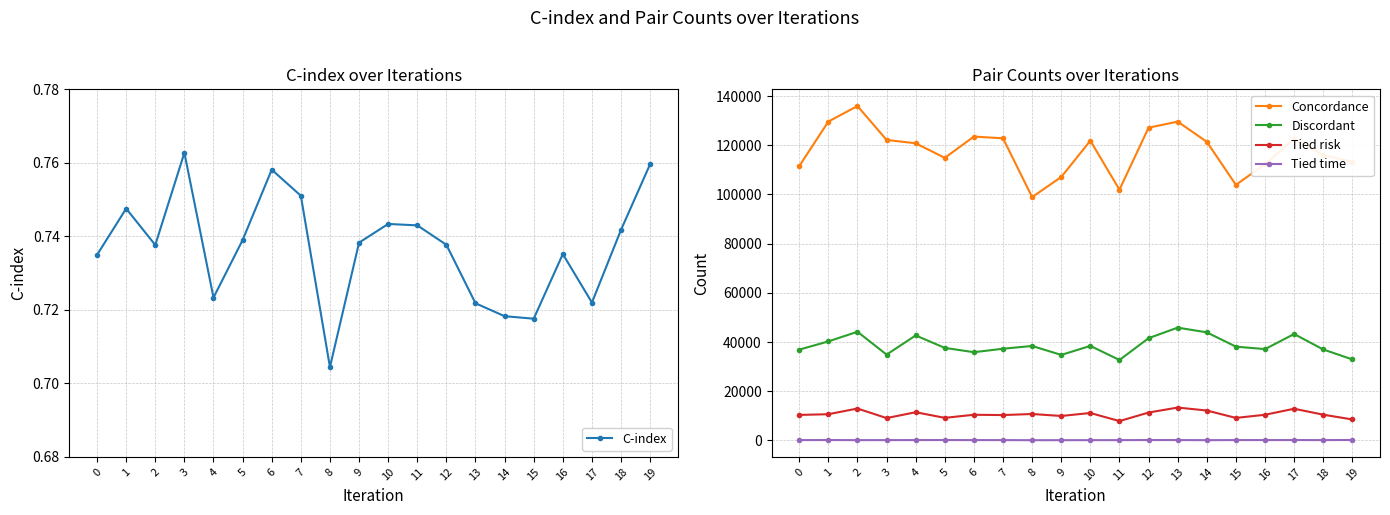

True or false: Concordance and C-index cross at least once.

False